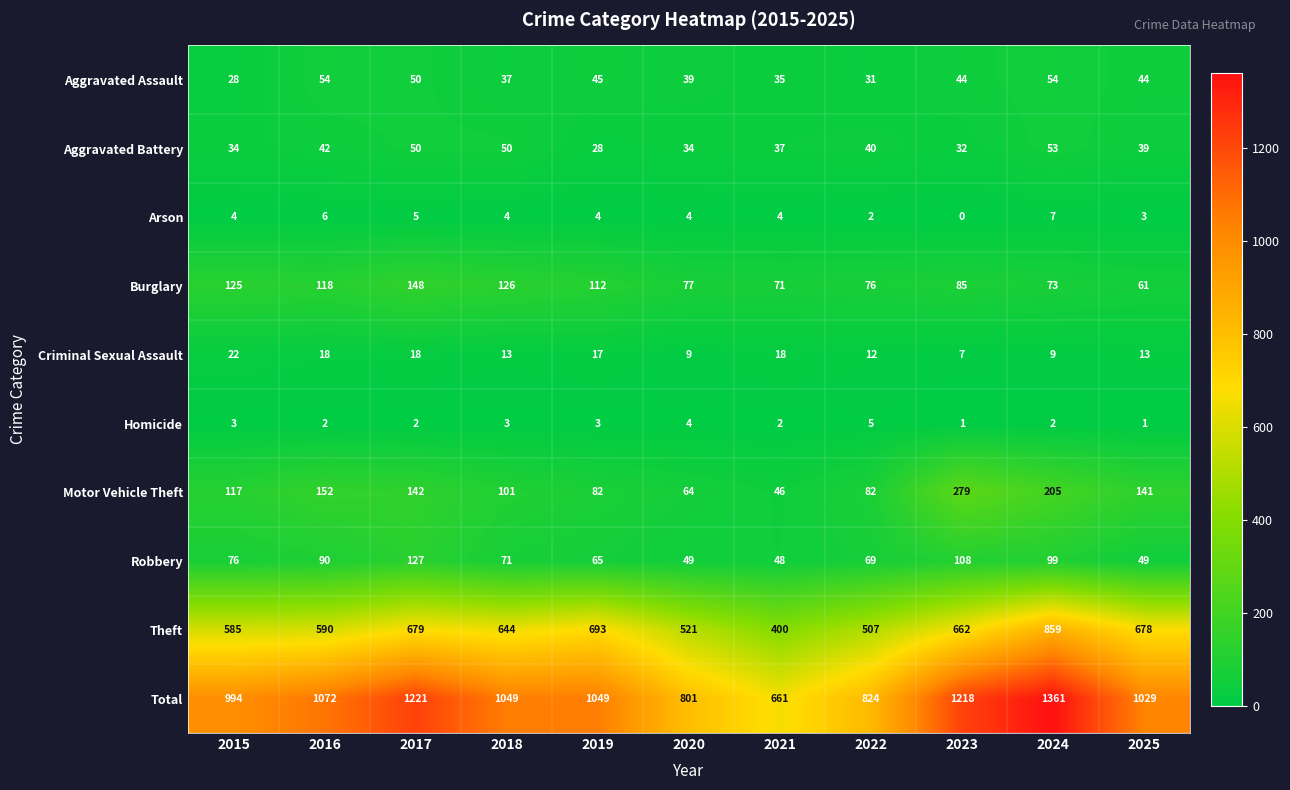

The value of Total at 2021 is 661. True or false?

True